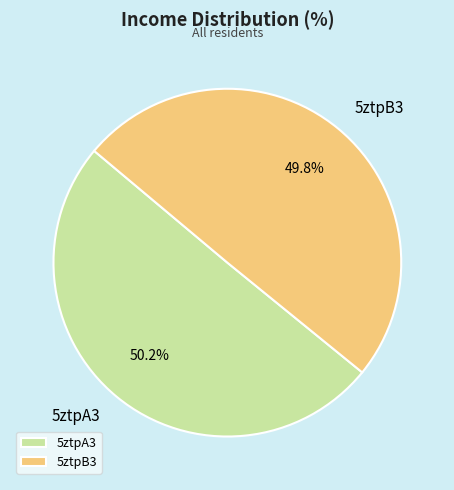

What percentage is NOT represented by 5ztpB3?

50.2%